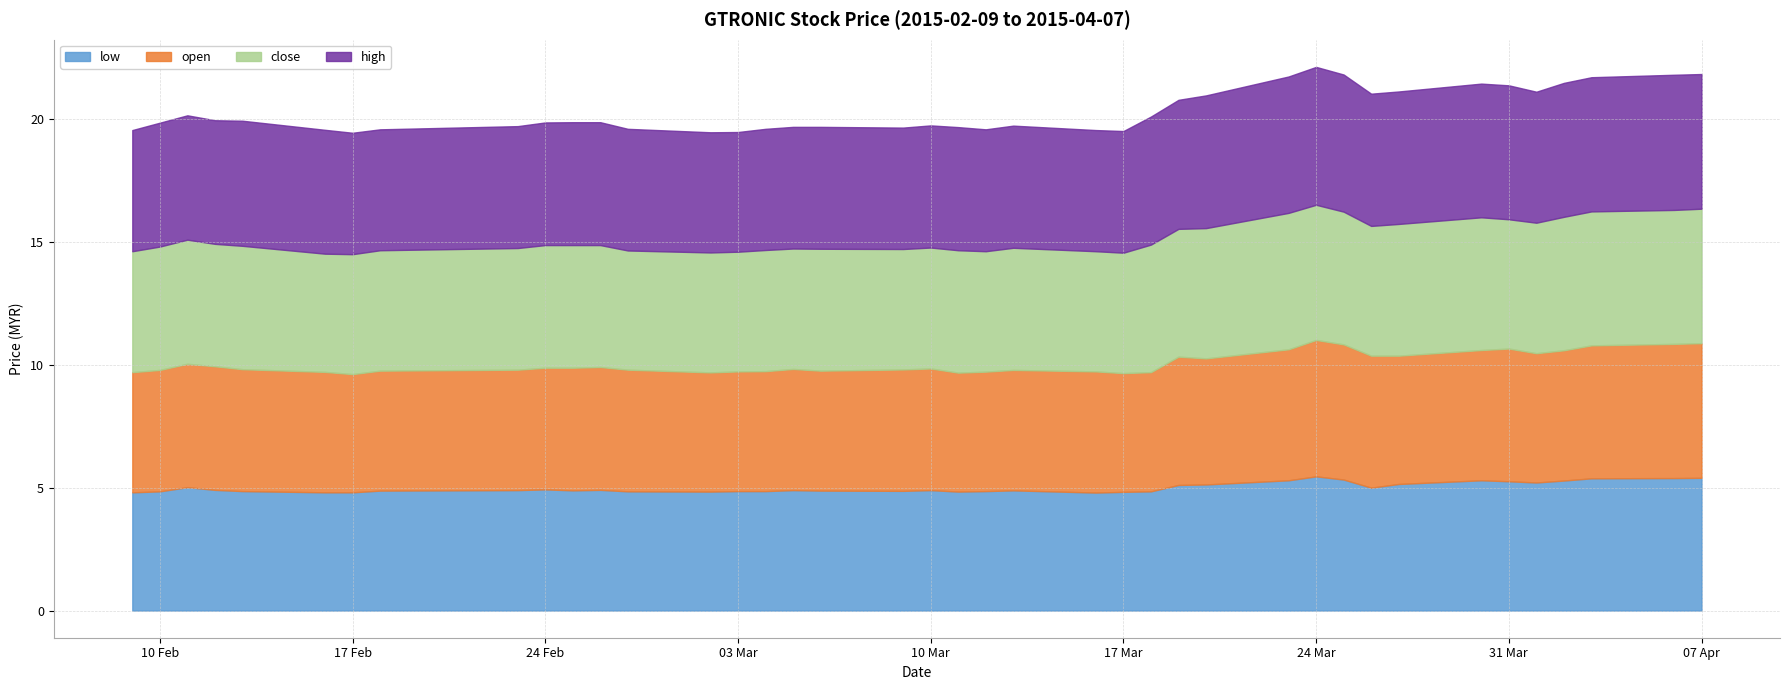

Where is the first local minimum for open?

2015-02-17